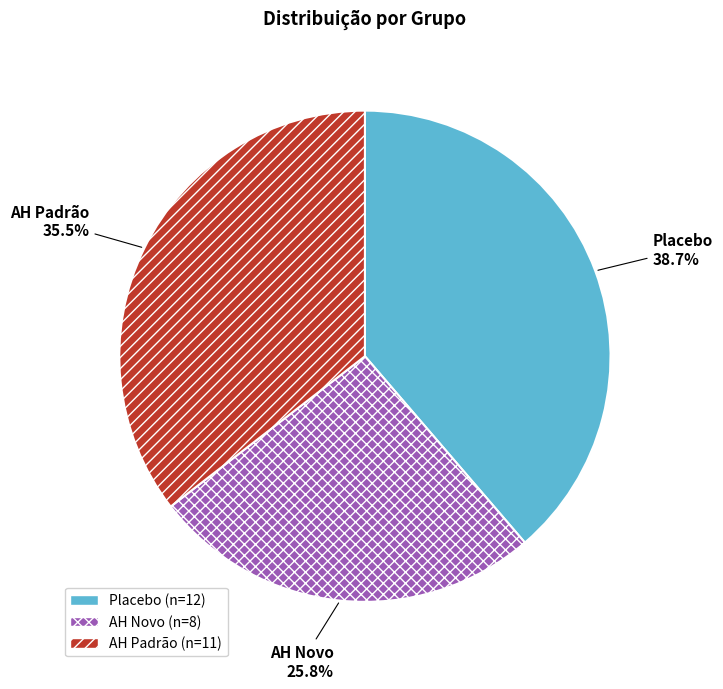

Rank the categories by value from lowest to highest.

AH Novo, AH Padrão, Placebo